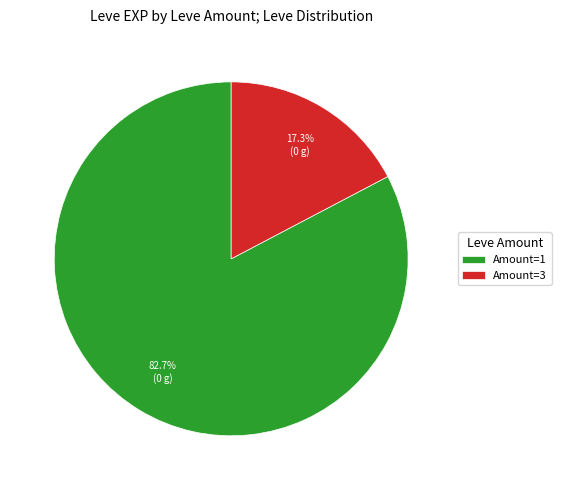

How many segments does this pie chart have?

2